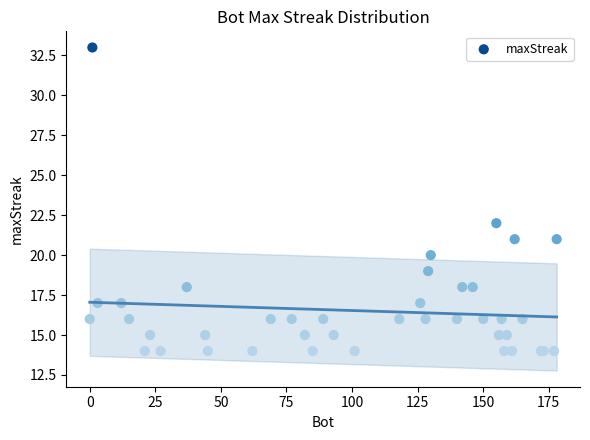

What Y value in the scatter plot is closest to 23?

22